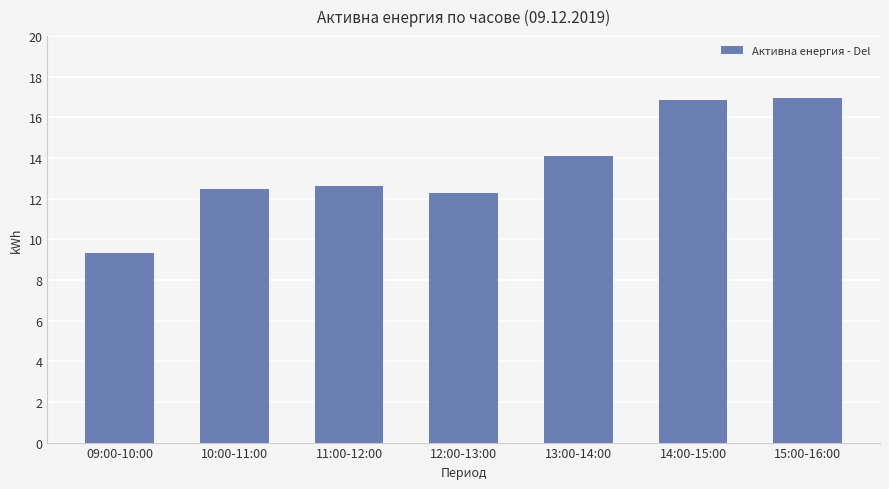

Does the chart contain stacked bars?

No